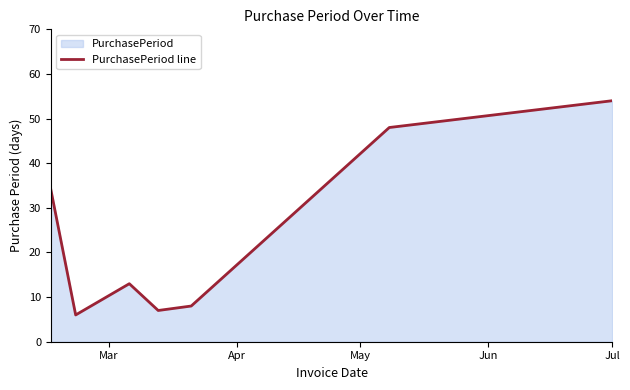

How many interior local peaks (higher than both neighbors) does the data have?

1